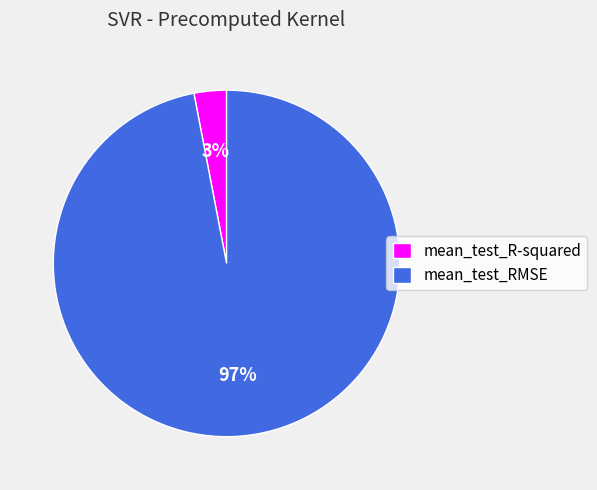

The mean_test_RMSE slice represents 87% of the pie. True or false?

False